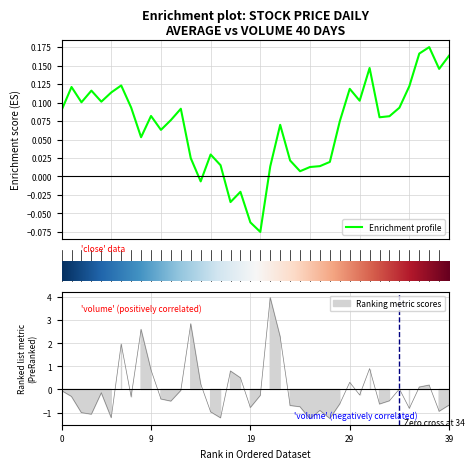

What is the smallest value displayed?

-0.1